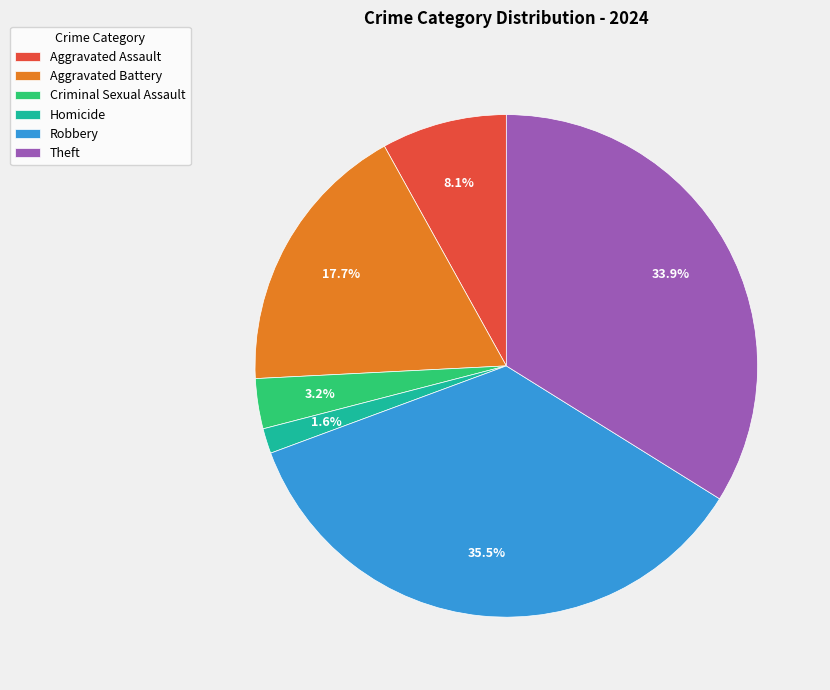

True or false: Aggravated Assault accounts for 2% of the total.

False